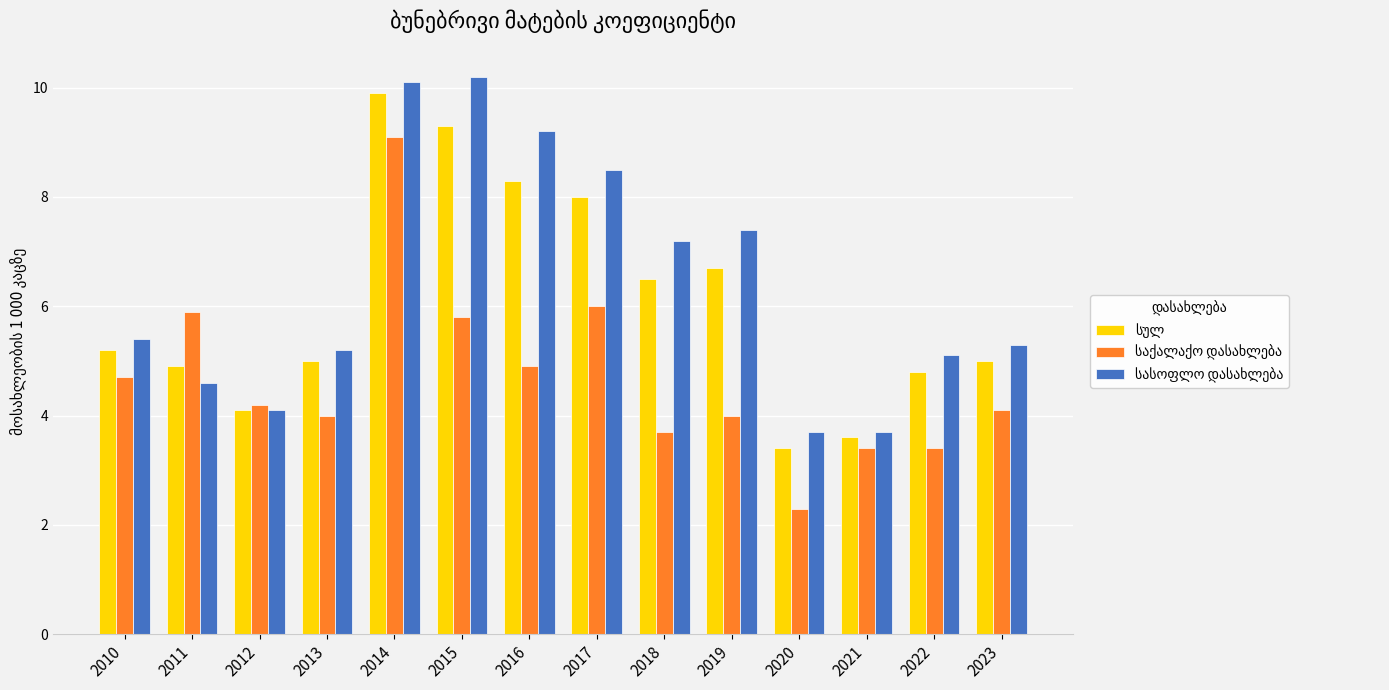

What is the difference between the highest and lowest values at 2016?

4.3